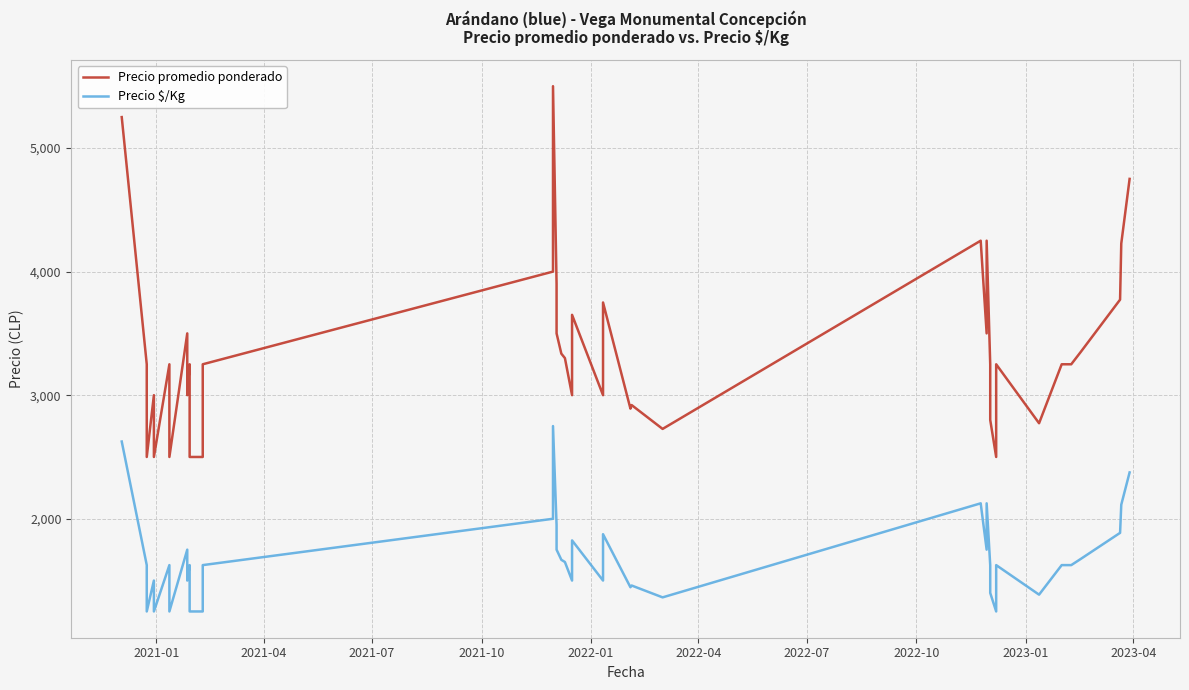

In Precio promedio ponderado, how many points are lower than both neighbors (excluding endpoints)?

11